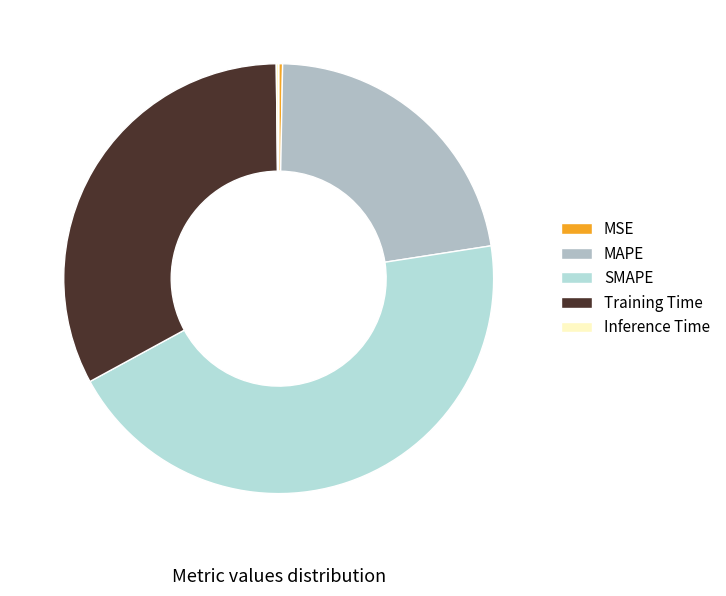

True or false: Inference Time accounts for 0% of the total.

True